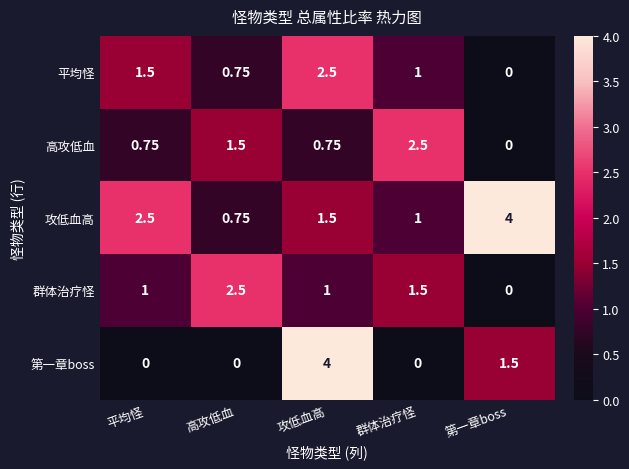

What is the greatest value displayed?

4.0